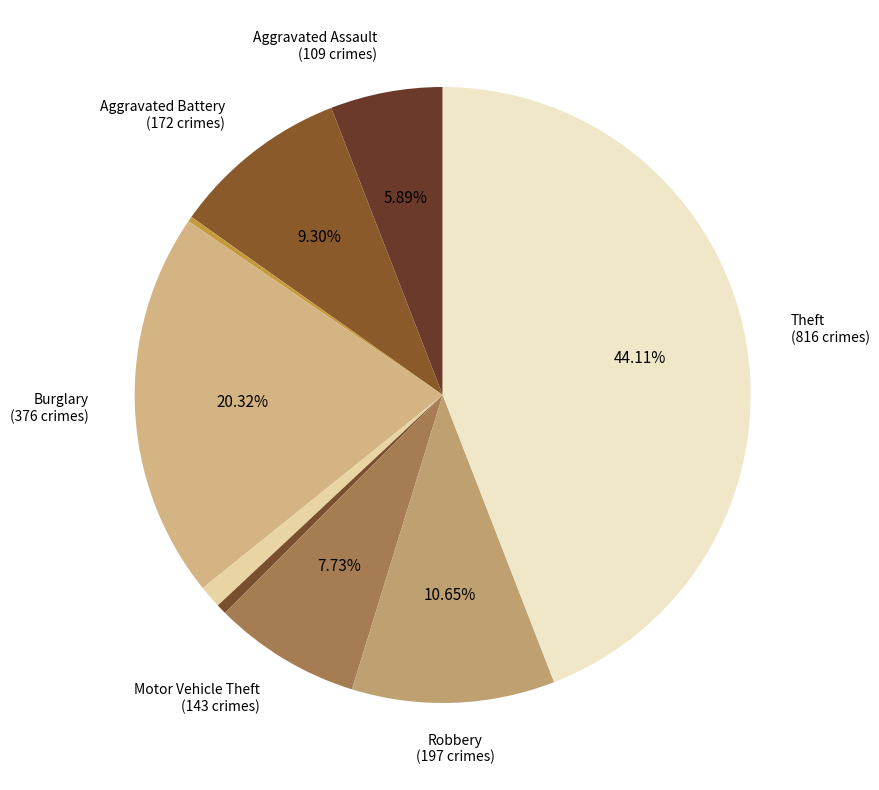

What is the largest slice in the pie chart?

Theft